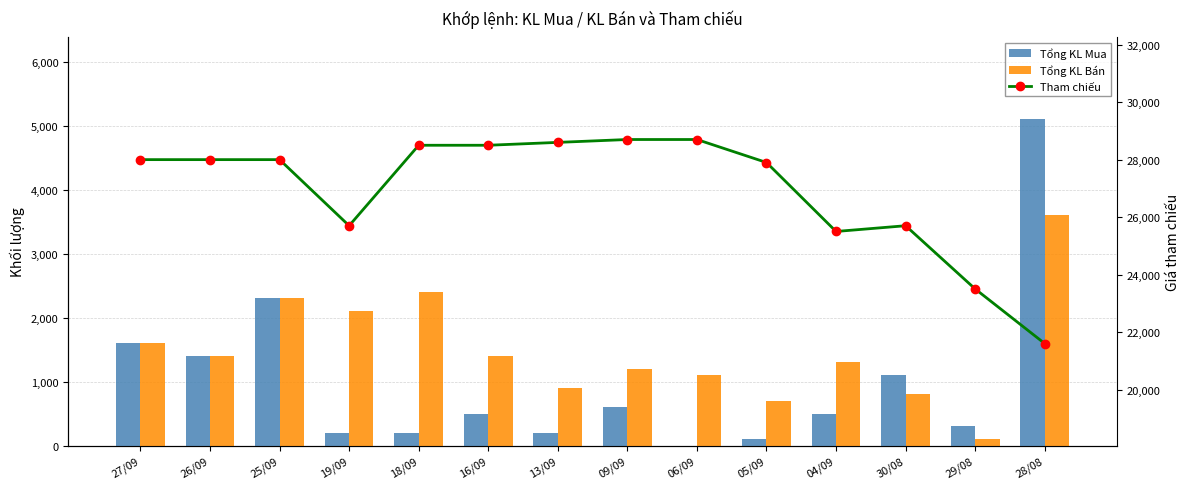

What is the value of the Tổng KL Bán bar at the 5th from the left?

2400